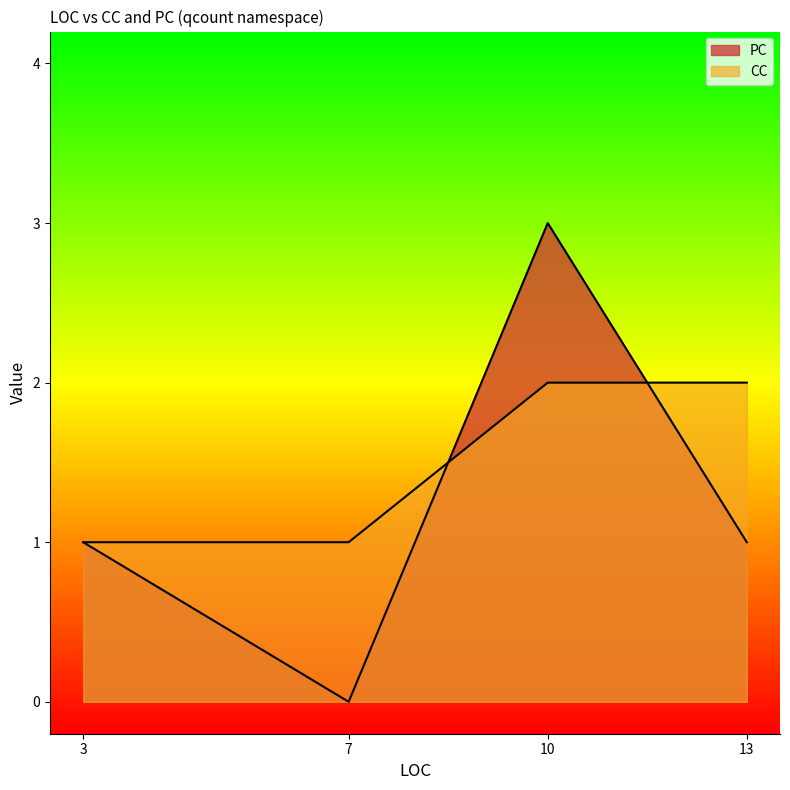

What is the difference between the CC values at 13 and 3?

1